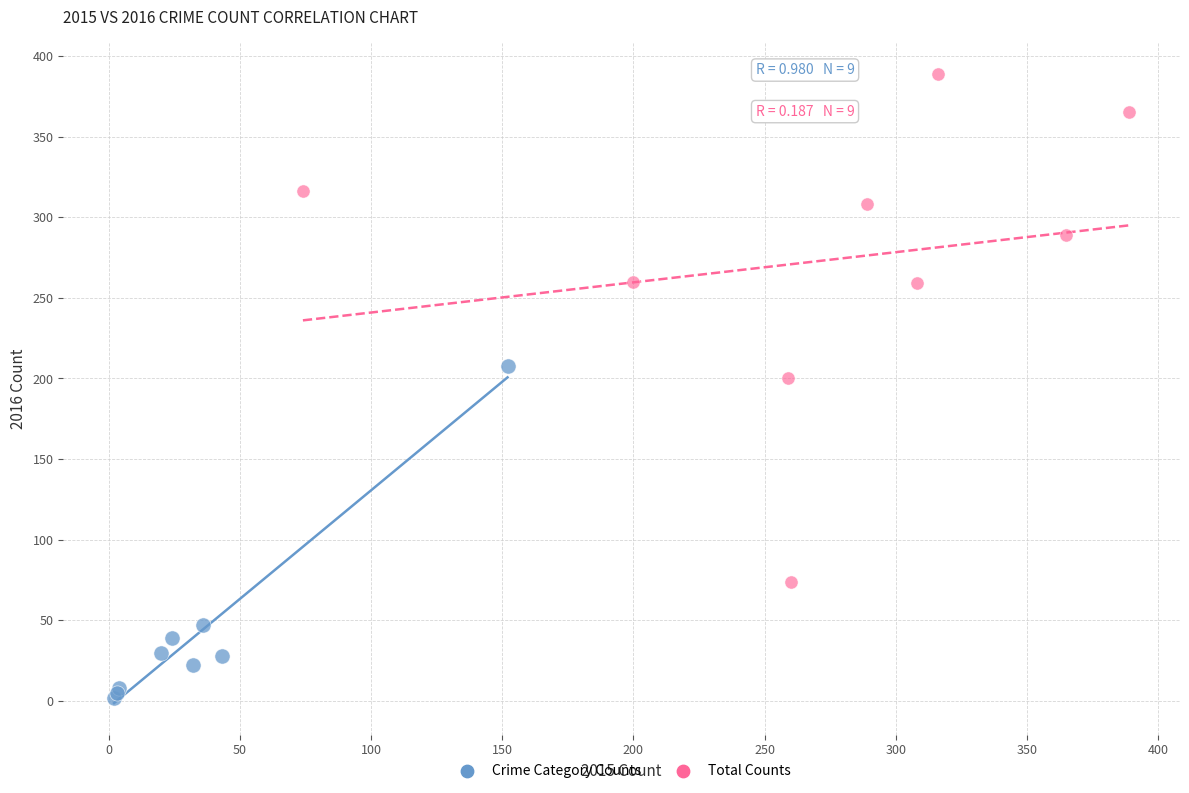

Which series has the largest Y range (max minus min)?

Total Counts